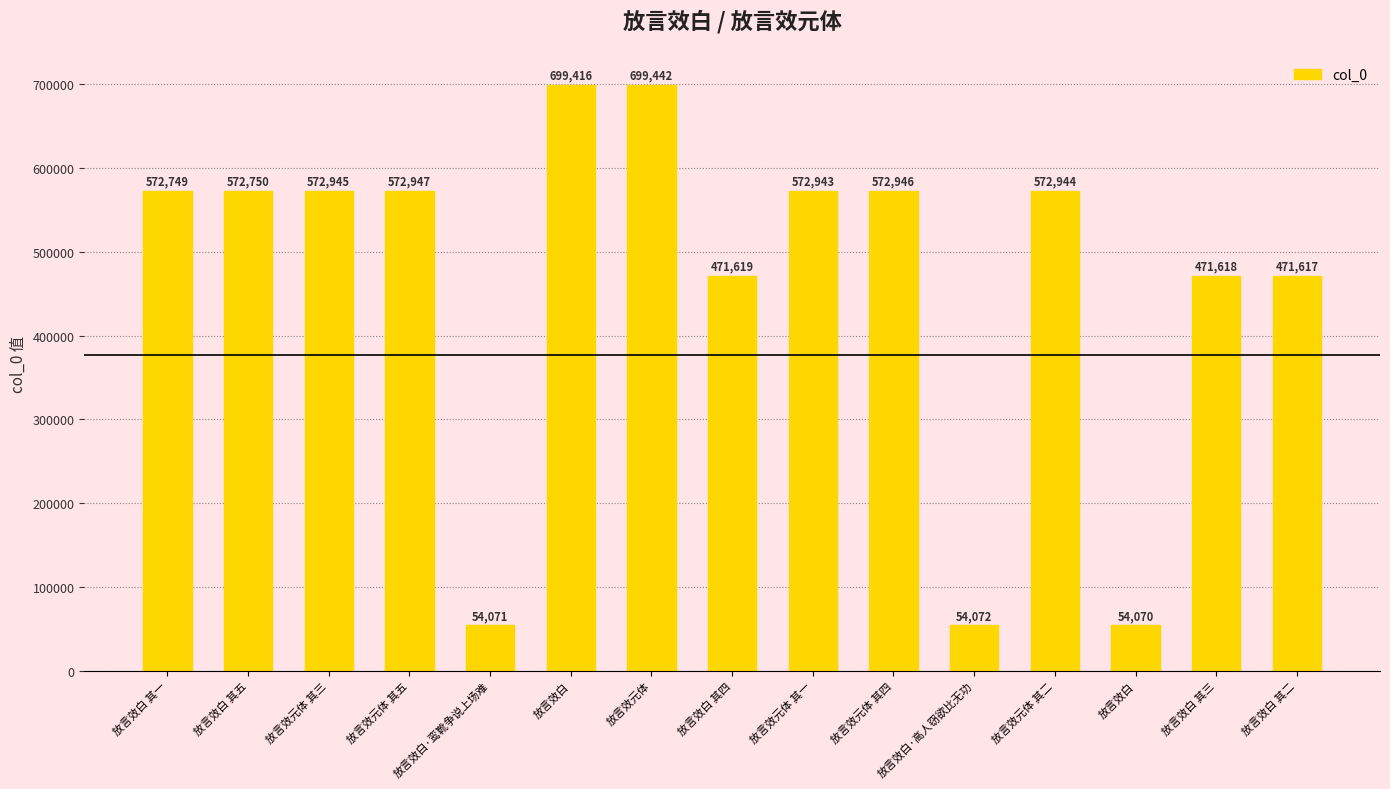

Does the chart contain stacked bars?

No